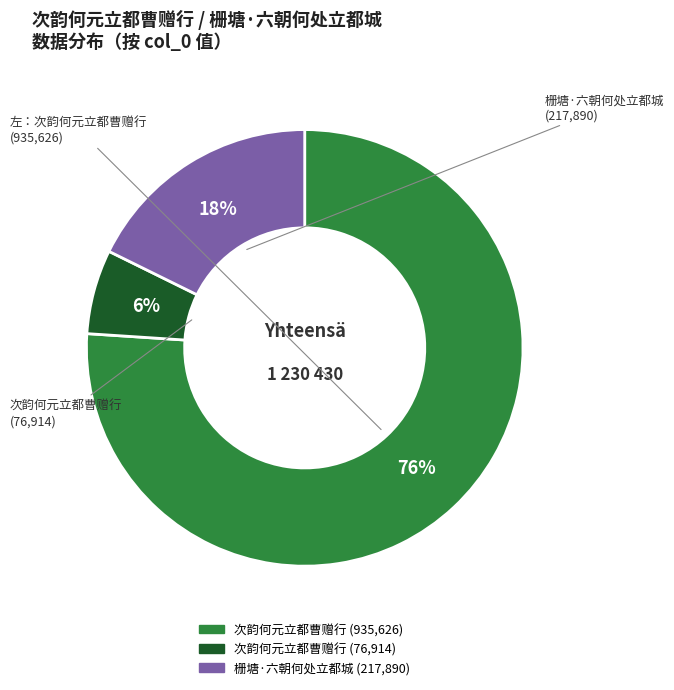

Is there a majority slice in this chart?

Yes